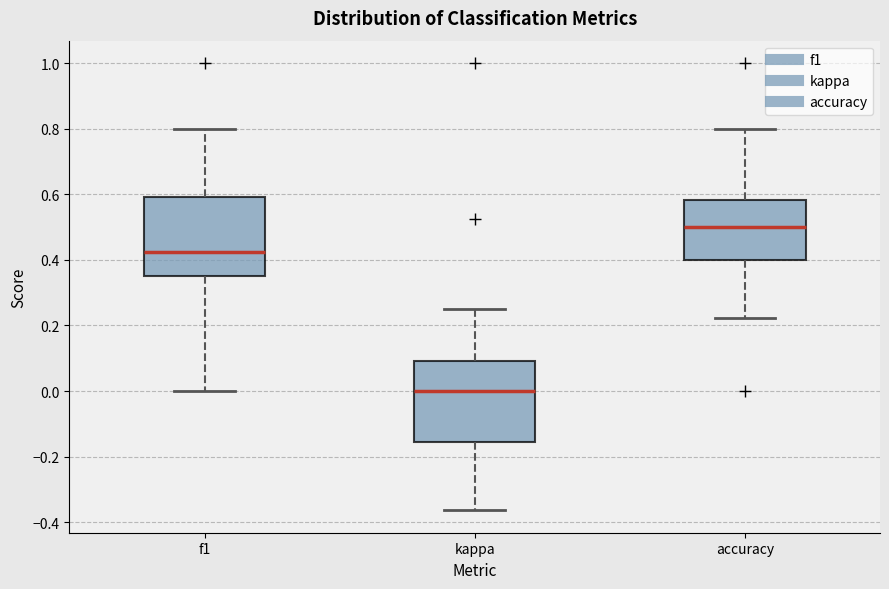

Which box has the lowest median line?

kappa